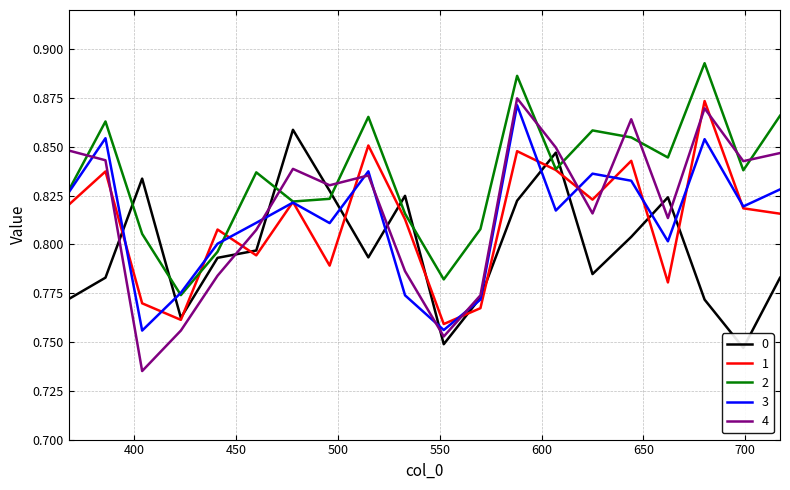

What is the difference between the second highest and second lowest values in the 2 series?

0.1